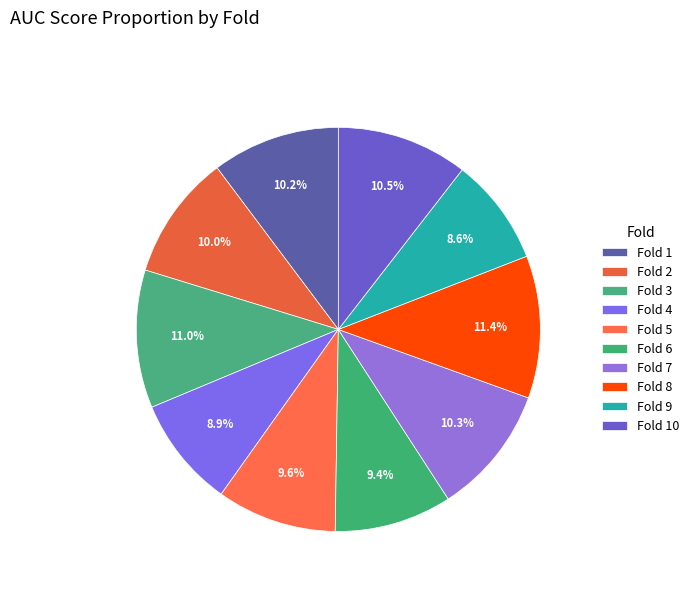

How many segments does this pie chart have?

10